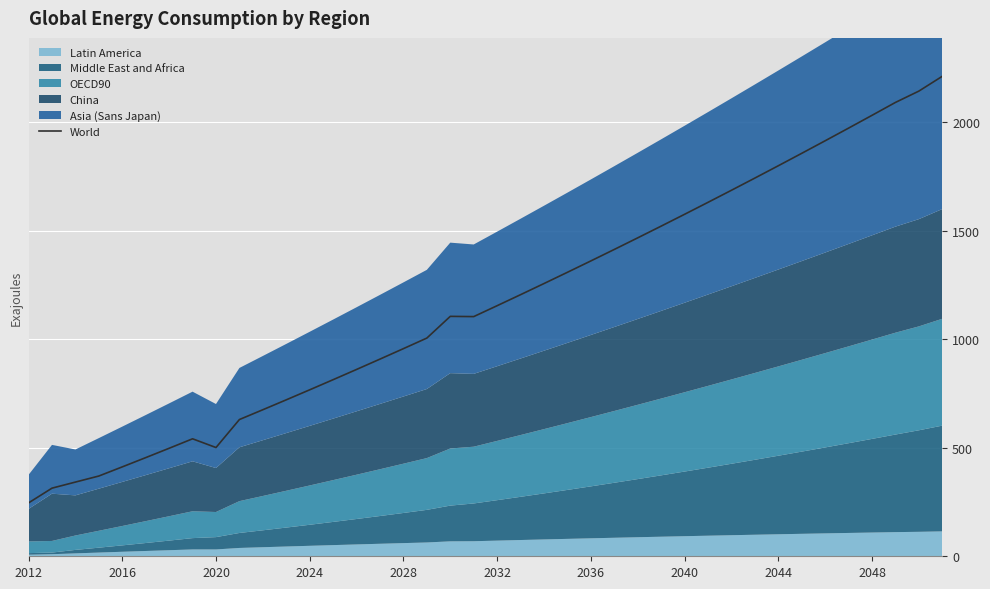

The World series shows 1291.4 at 2024. True or false?

False